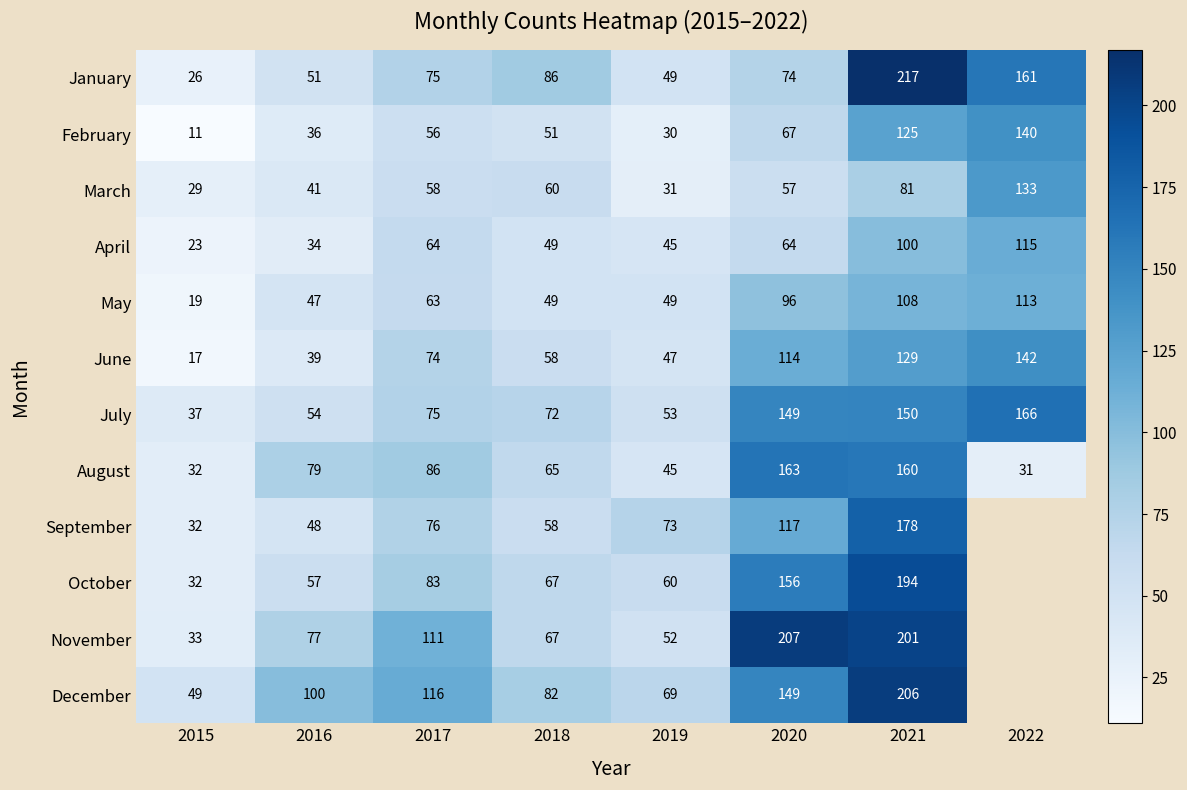

Which series changed the most between 2019 and 2020?

November